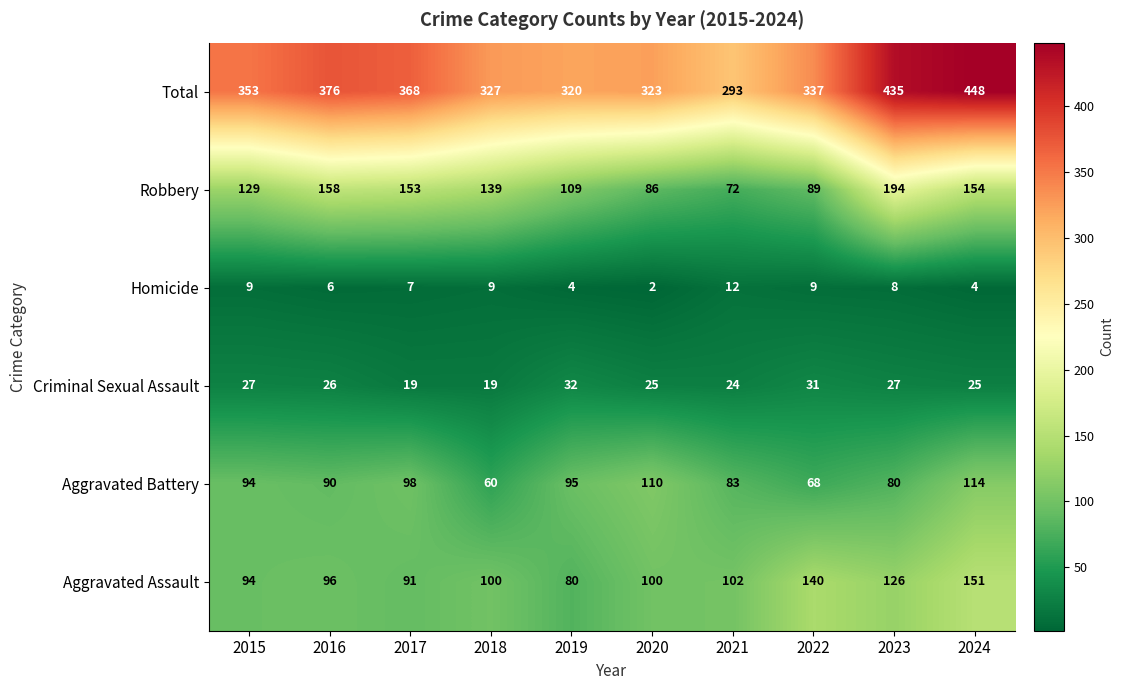

What is the average value of the Robbery series?

128